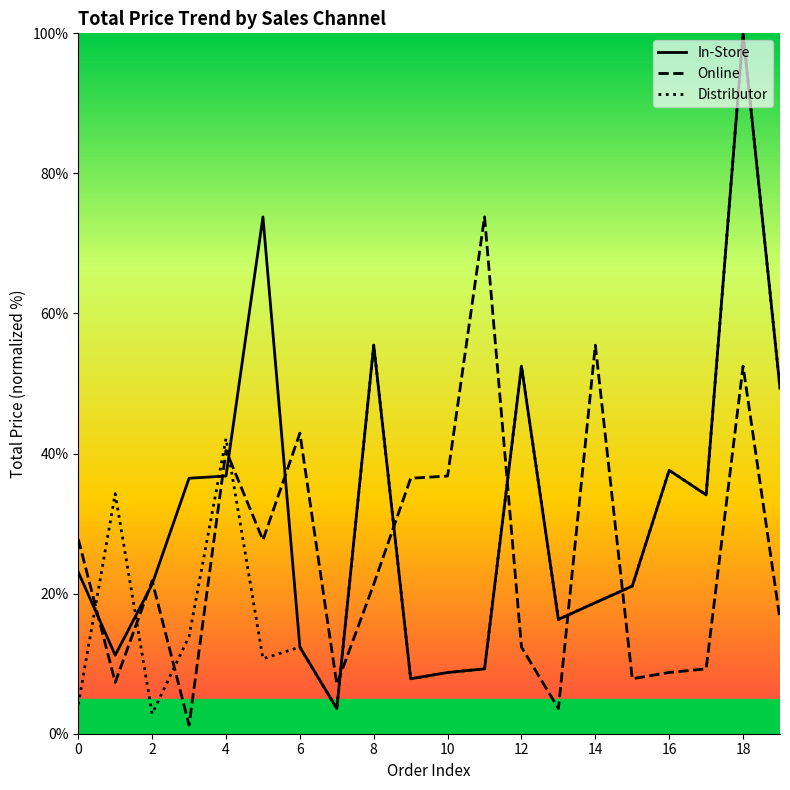

Rank the series by their average value, from lowest to highest.

Online, Distributor, In-Store